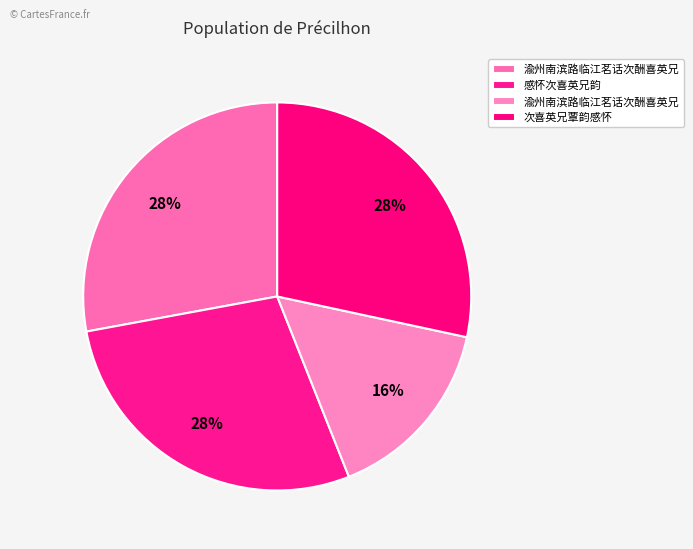

Which slice is the smallest?

渝州南滨路临江茗话次酬喜英兄